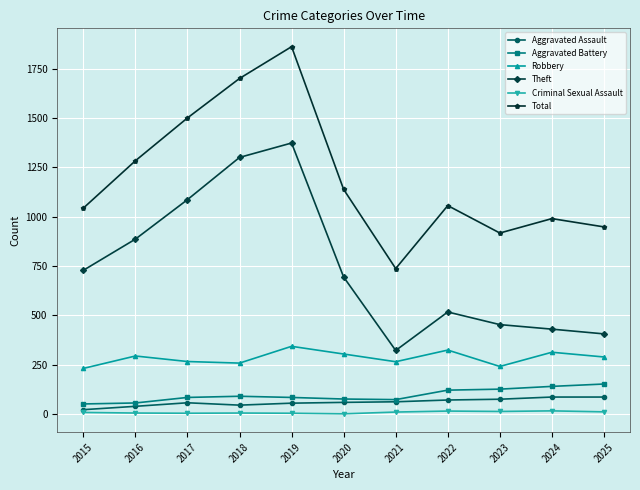

Where is Theft nearest to the value 847?

2016